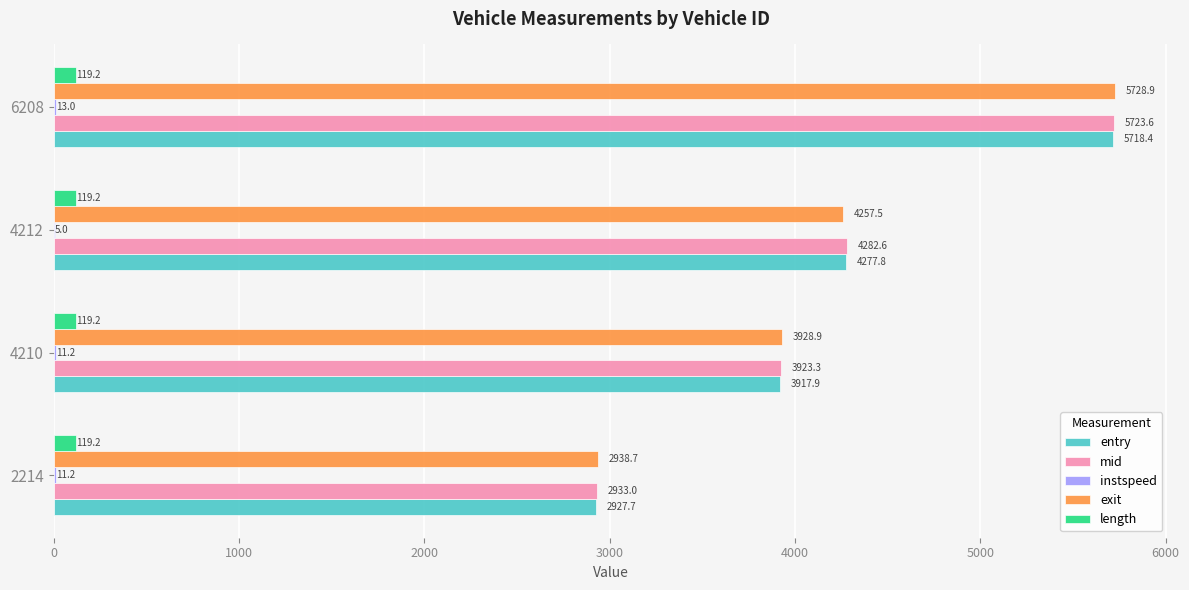

Which series has the widest spread of values?

entry